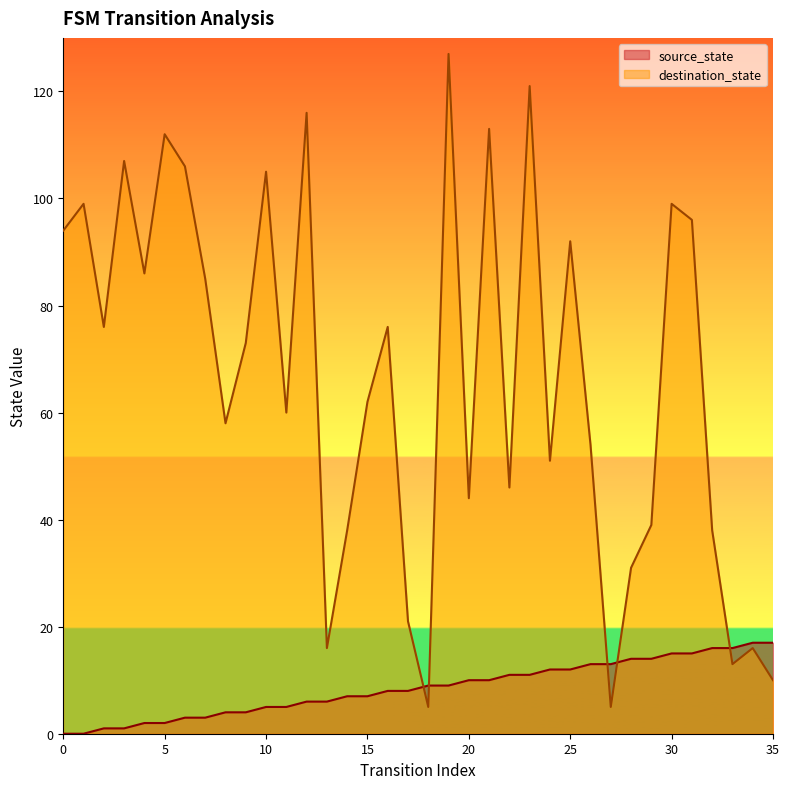

At which label does destination_state reach its minimum?

18